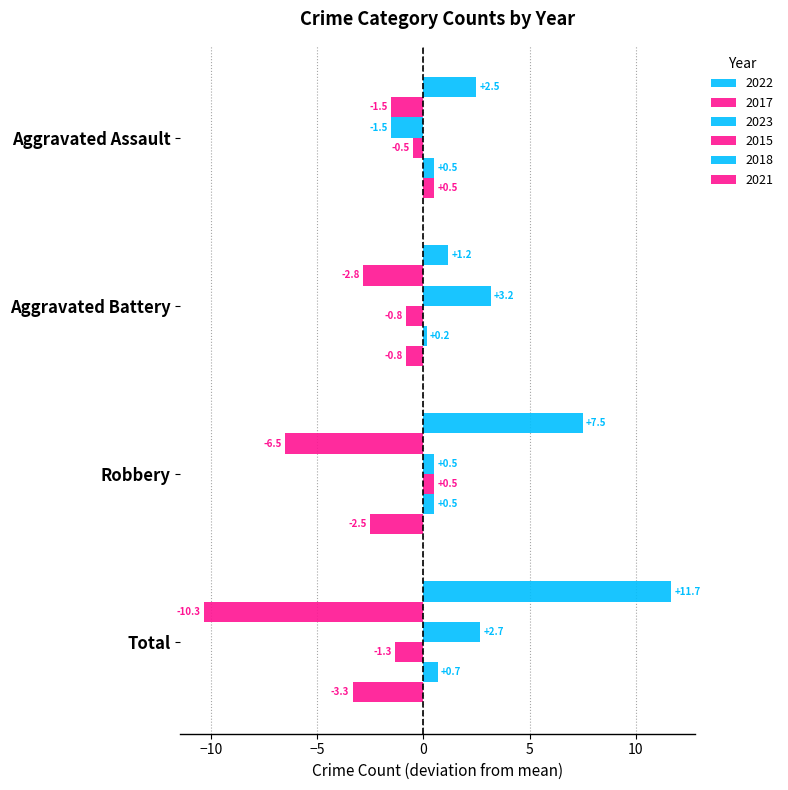

How many values in 2021 are below zero?

3